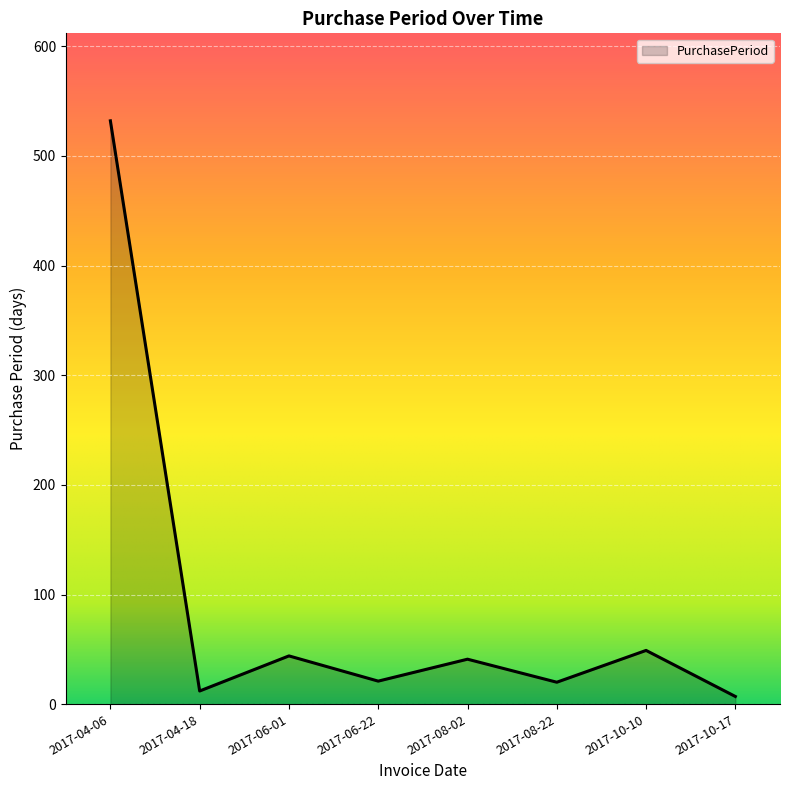

Approximately how many times larger is the value at 2017-04-18 compared to 2017-08-02?

0.3